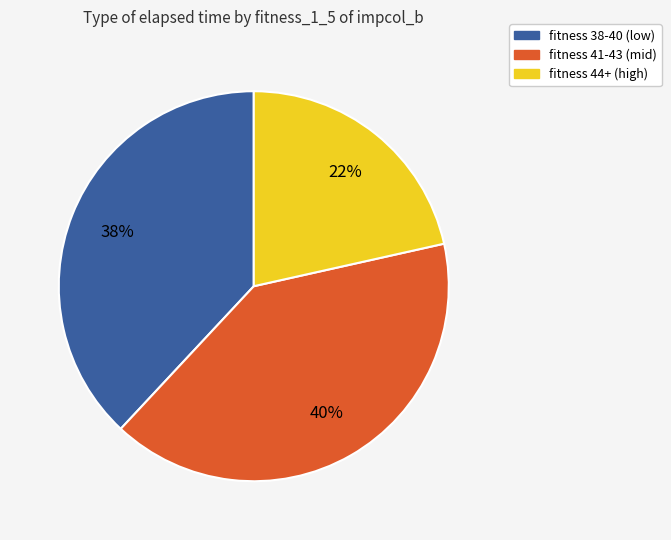

How many segments does this pie chart have?

3